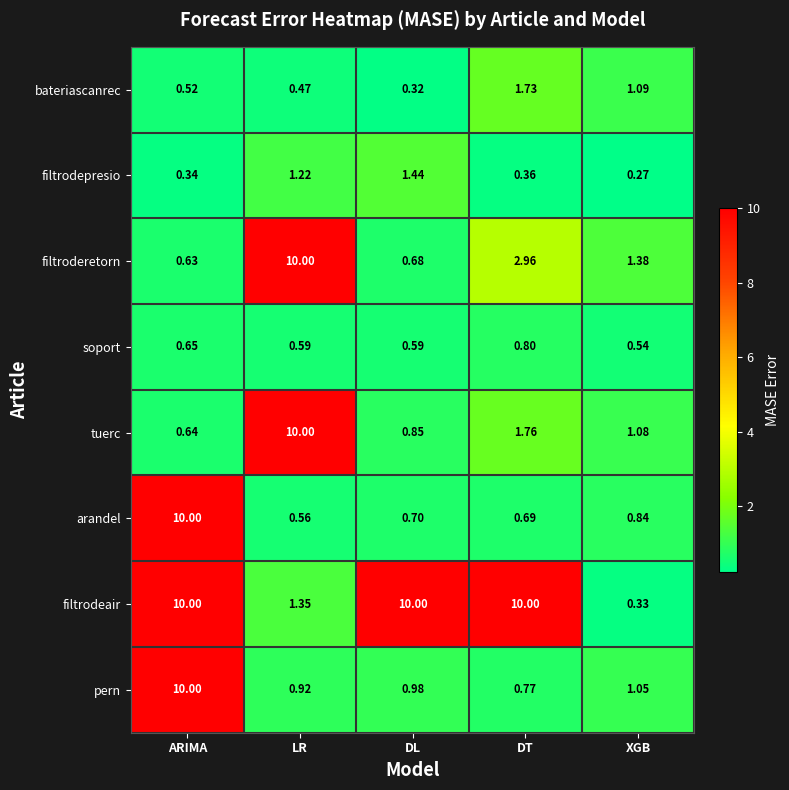

Where is filtroderetorn nearest to the value 5?

DT